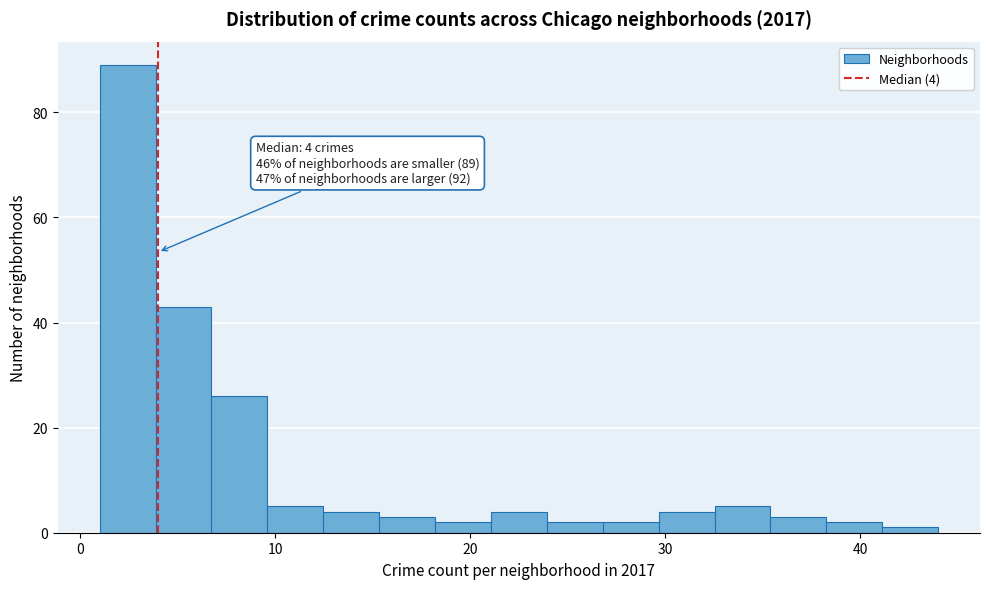

Read against the x-axis, roughly where is the centre of the tallest bar?

2